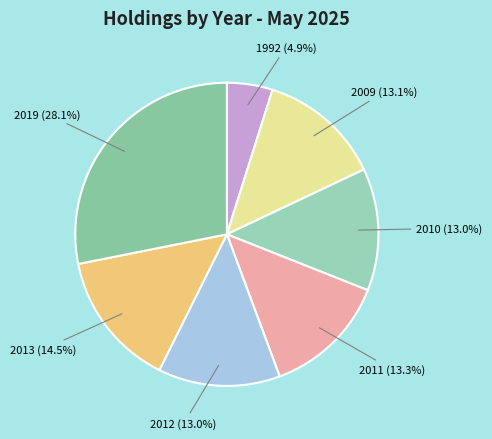

Does 2010 represent more than half of the total?

No